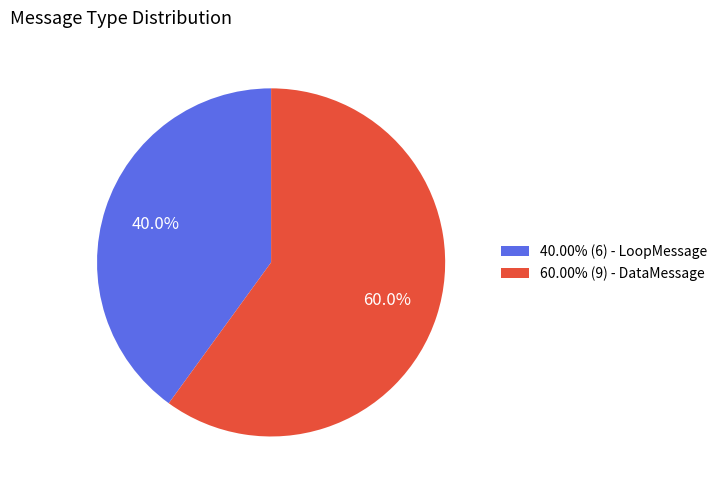

How many slices are in this pie chart?

2